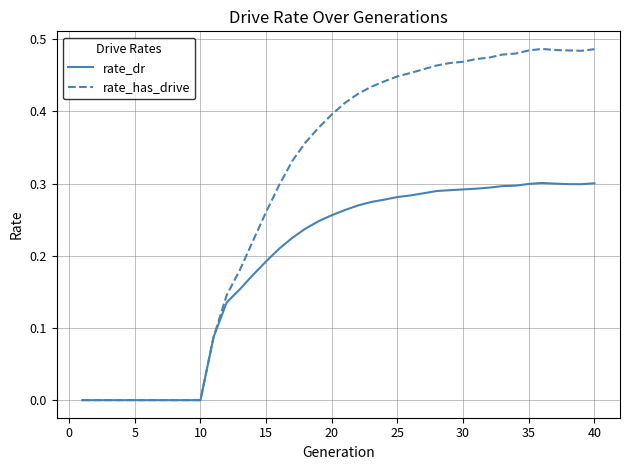

Which series has the largest total across all categories?

rate_has_drive